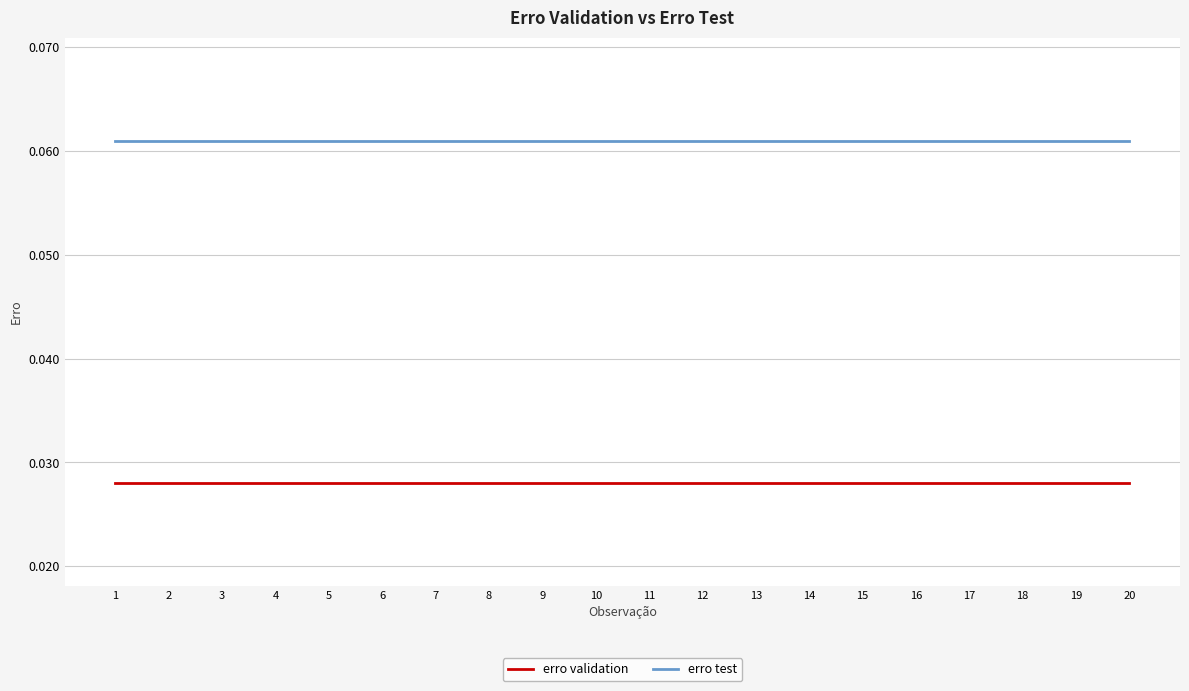

True or false: erro test has a value of 0.0 at 14.

False